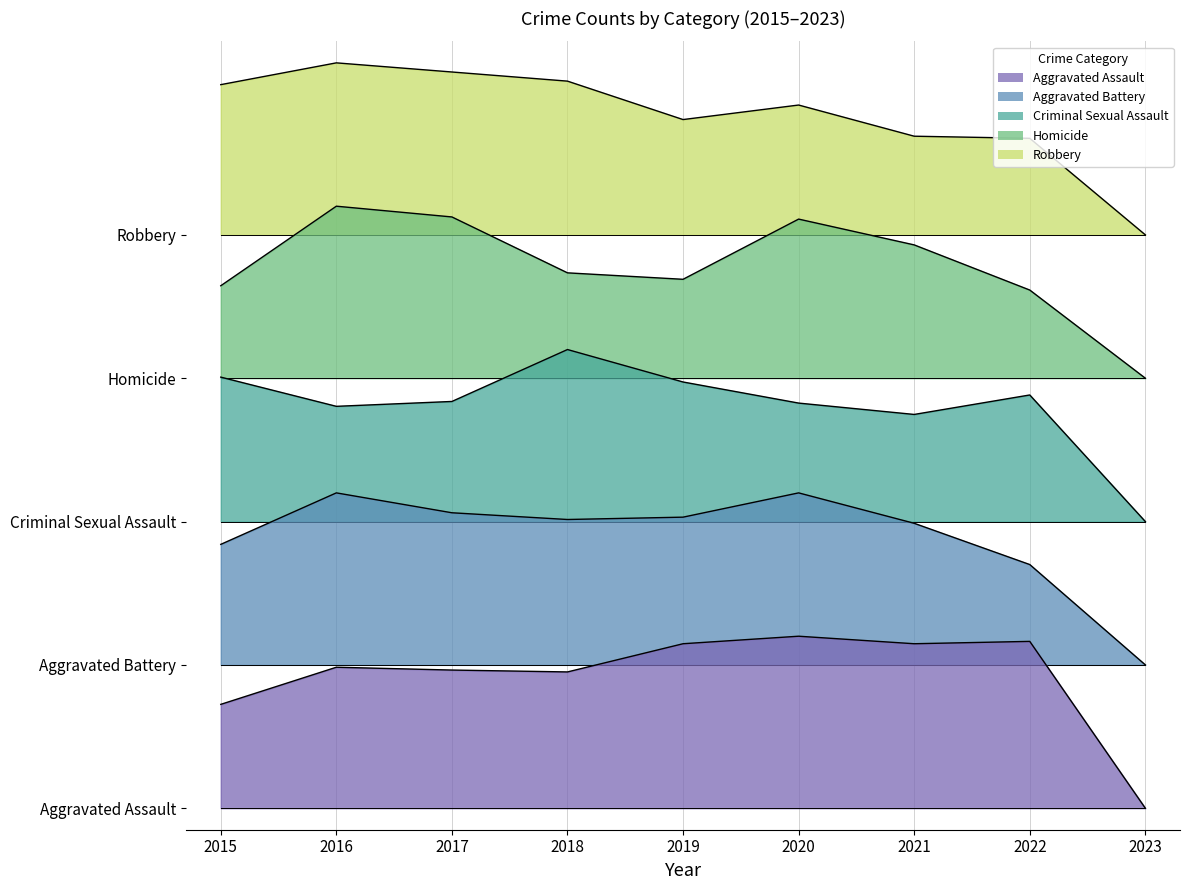

Rank the series by their average value, from lowest to highest.

Aggravated Assault, Aggravated Battery, Criminal Sexual Assault, Homicide, Robbery